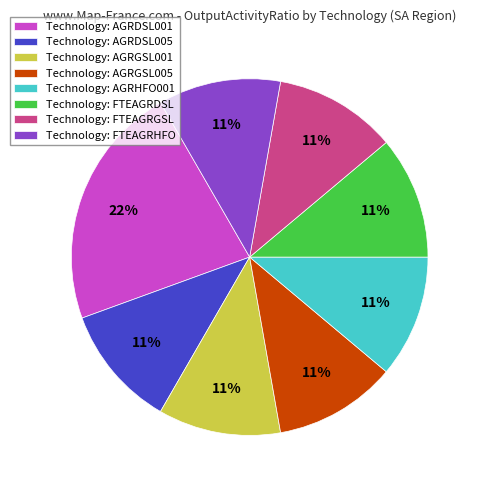

Approximately how many times larger is the value at Technology: FTEAGRGSL compared to Technology: AGRGSL005?

1.0